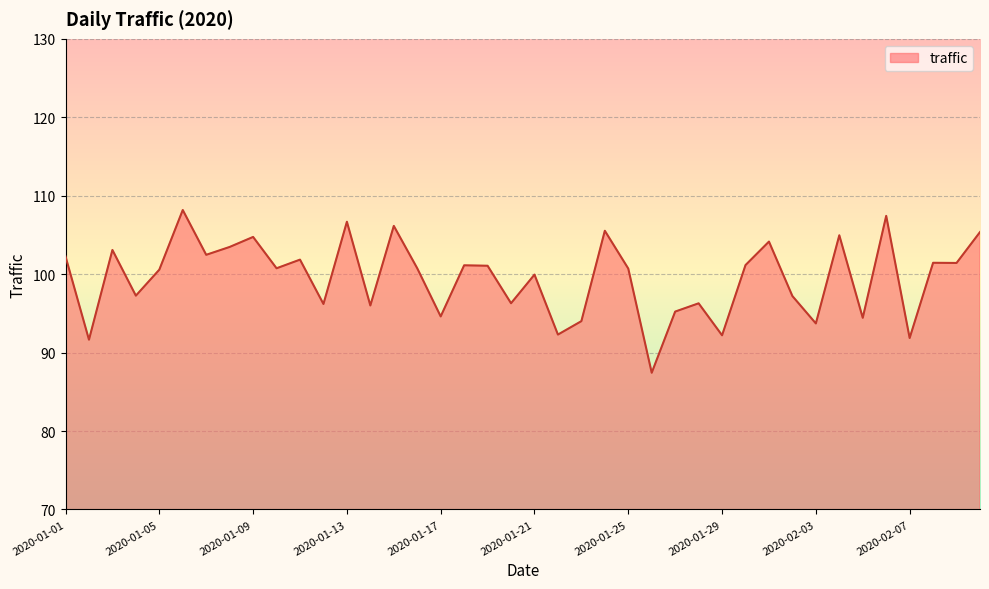

What is the difference between the maximum and minimum values?

20.8